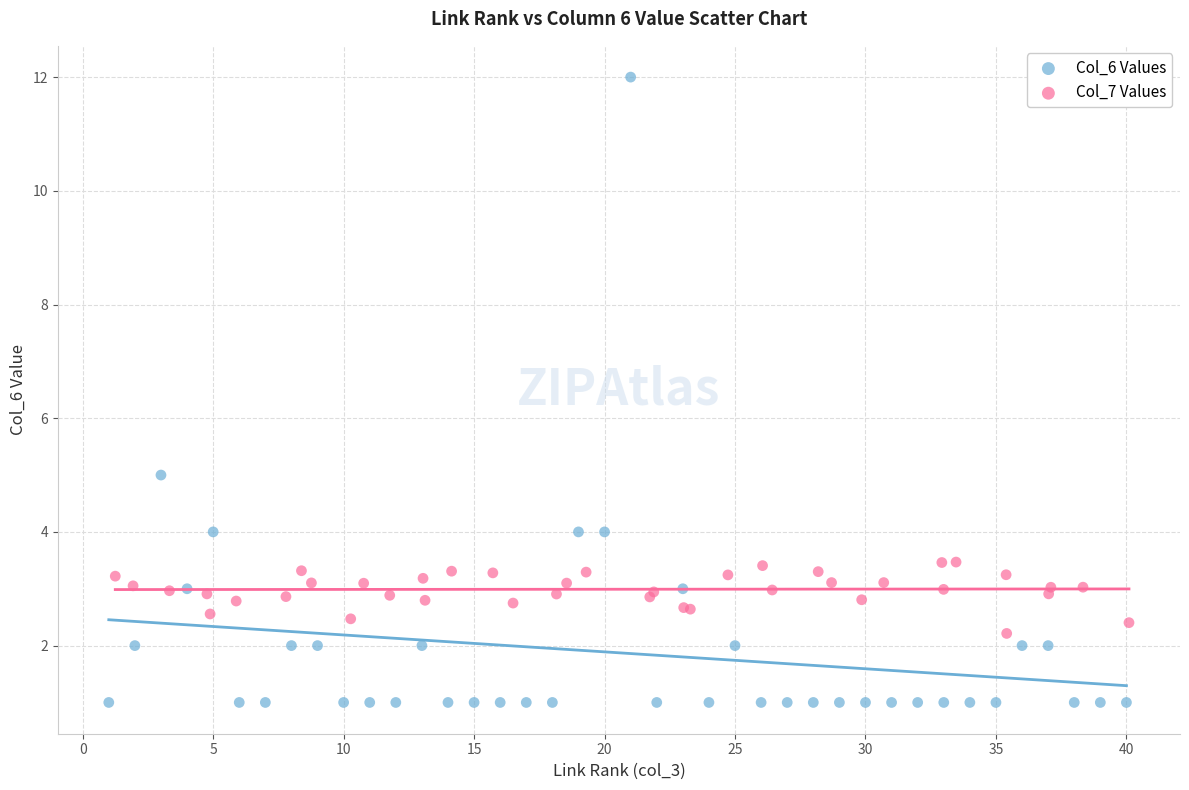

What are all the series names shown in the legend?

Col_6 Values, Col_7 Values